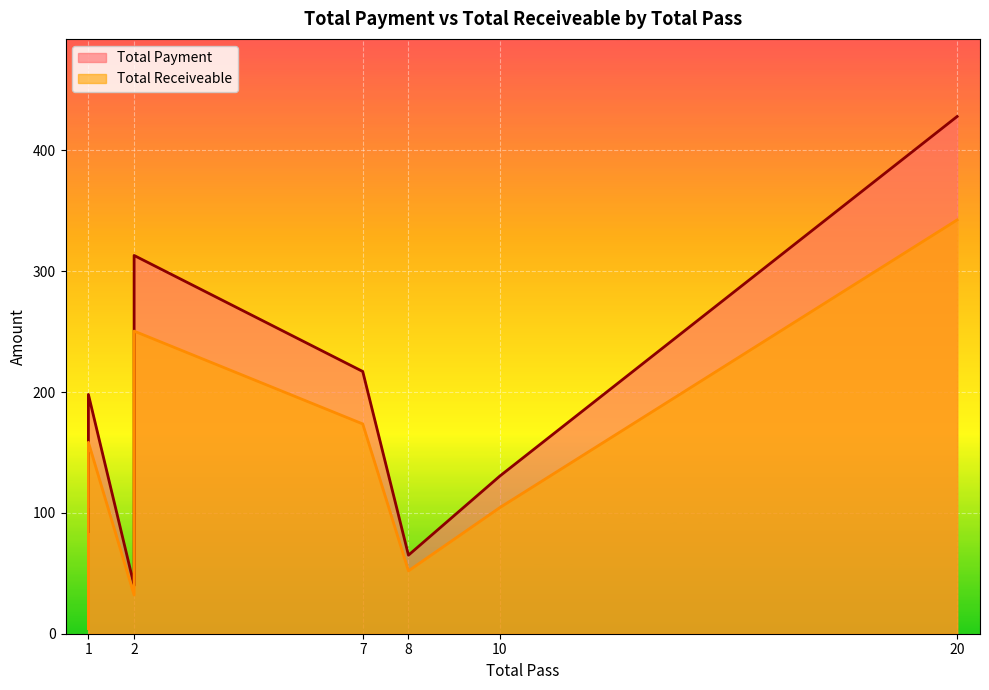

What is the maximum value shown in the chart?

428.0